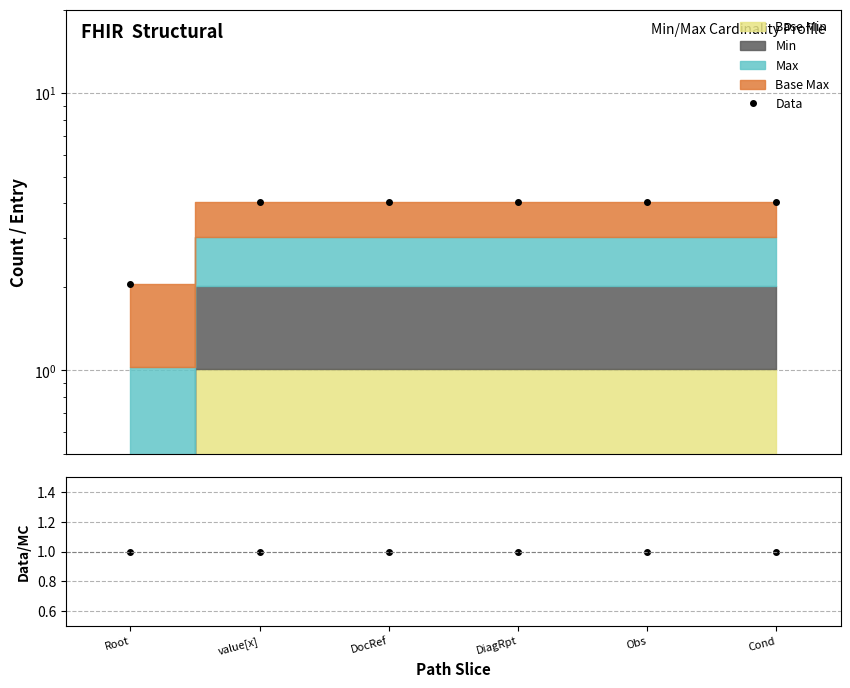

What is the label of the 5th point from the right?

value[x]